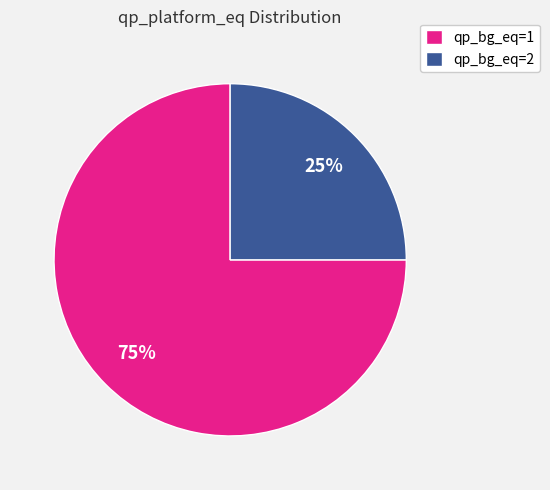

What is the ratio of the value at qp_bg_eq=1 to the value at qp_bg_eq=2?

3.0